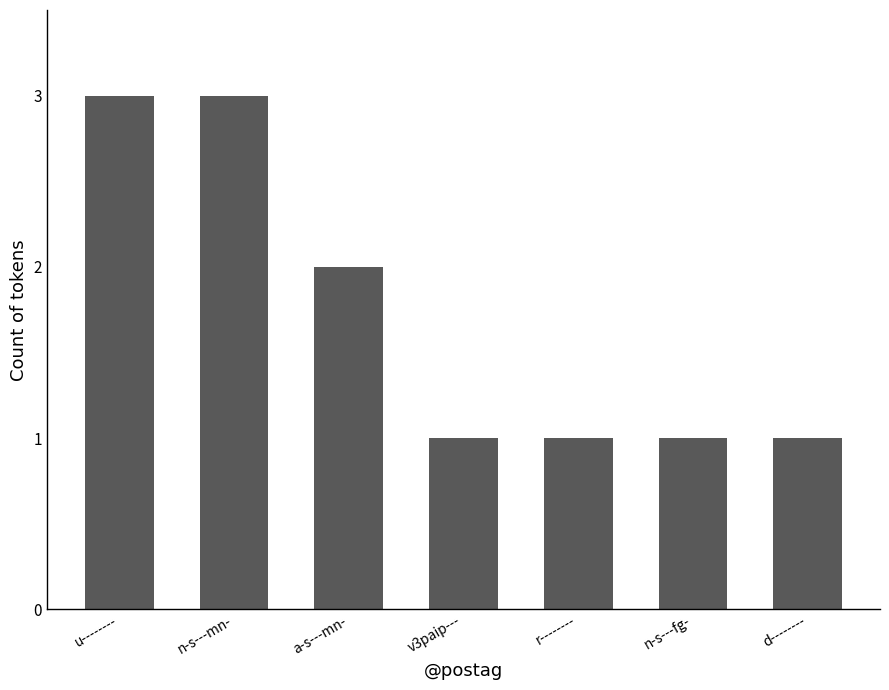

Does the chart contain stacked bars?

No